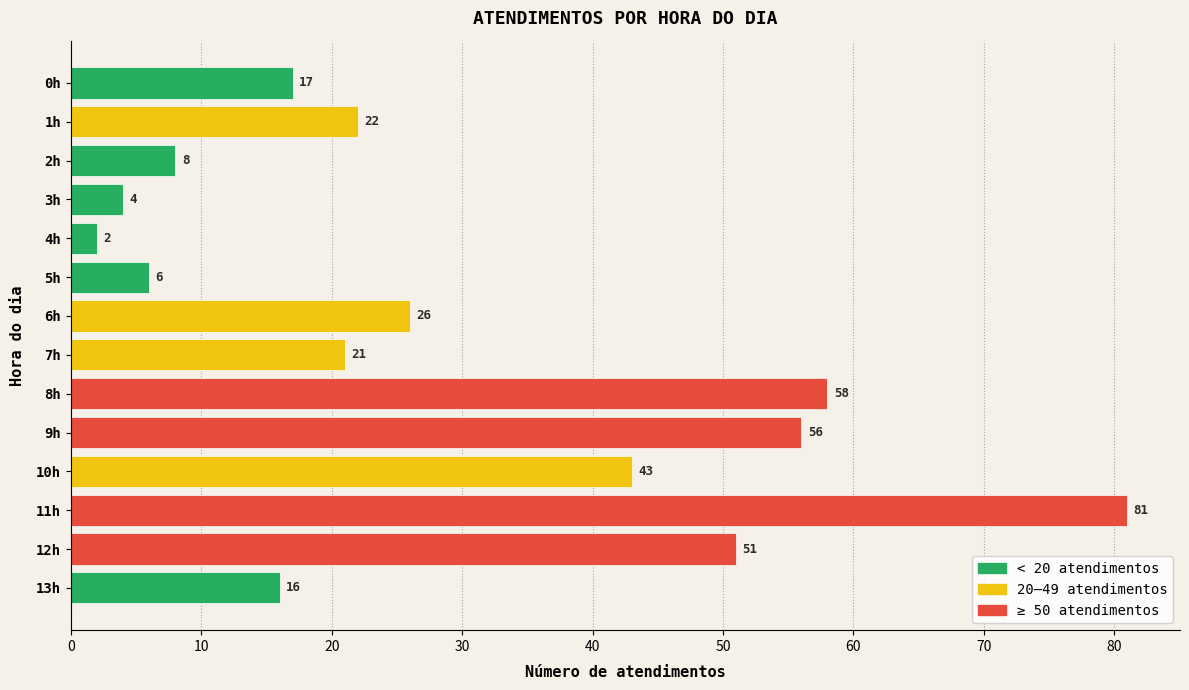

Where is the data nearest to the value 41?

10h